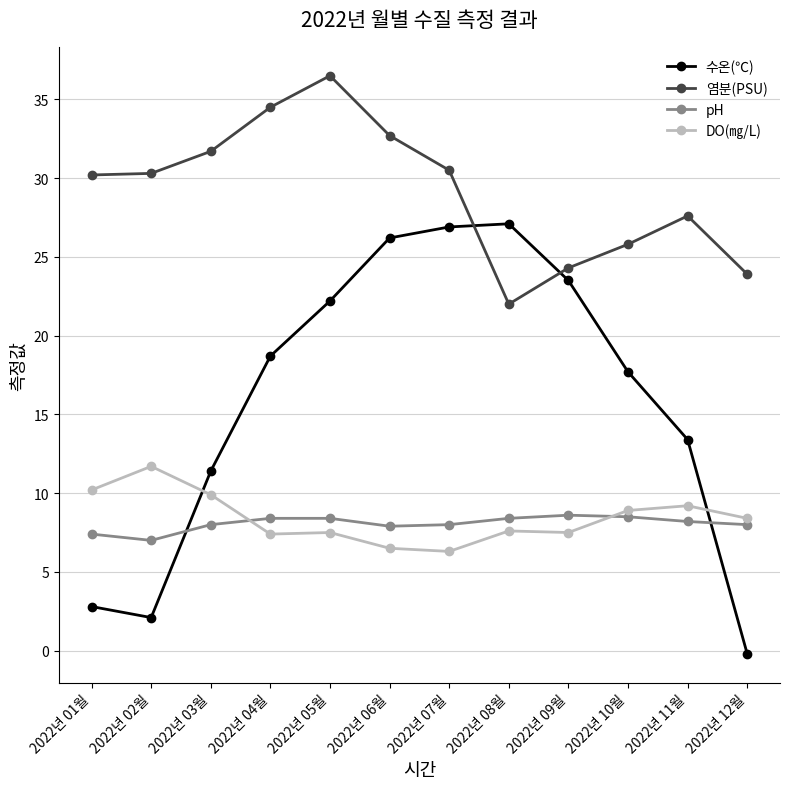

Which label corresponds to the smallest value in the chart?

2022년 12월